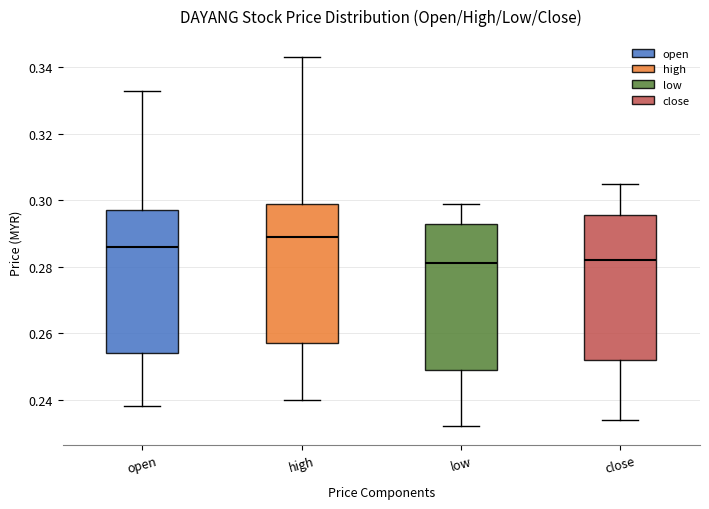

Where is the upper edge of the box for low on the y-axis? The values are not printed on the chart, so give them approximately, as read against the axis.

0.294